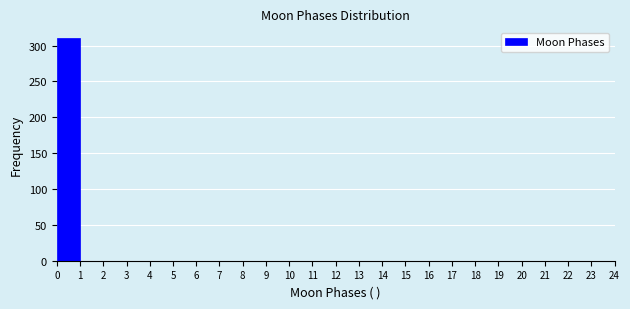

How tall is the bar that spans 0 to 1 on the x-axis? The values are not printed on the chart, so give them approximately, as read against the axis.

310